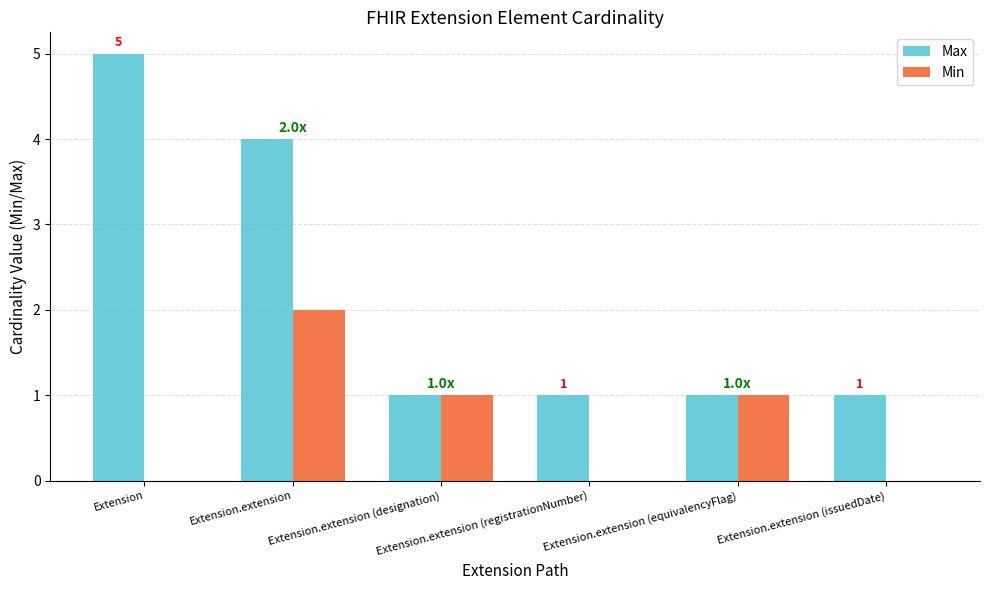

Which series has the largest total across all categories?

Max